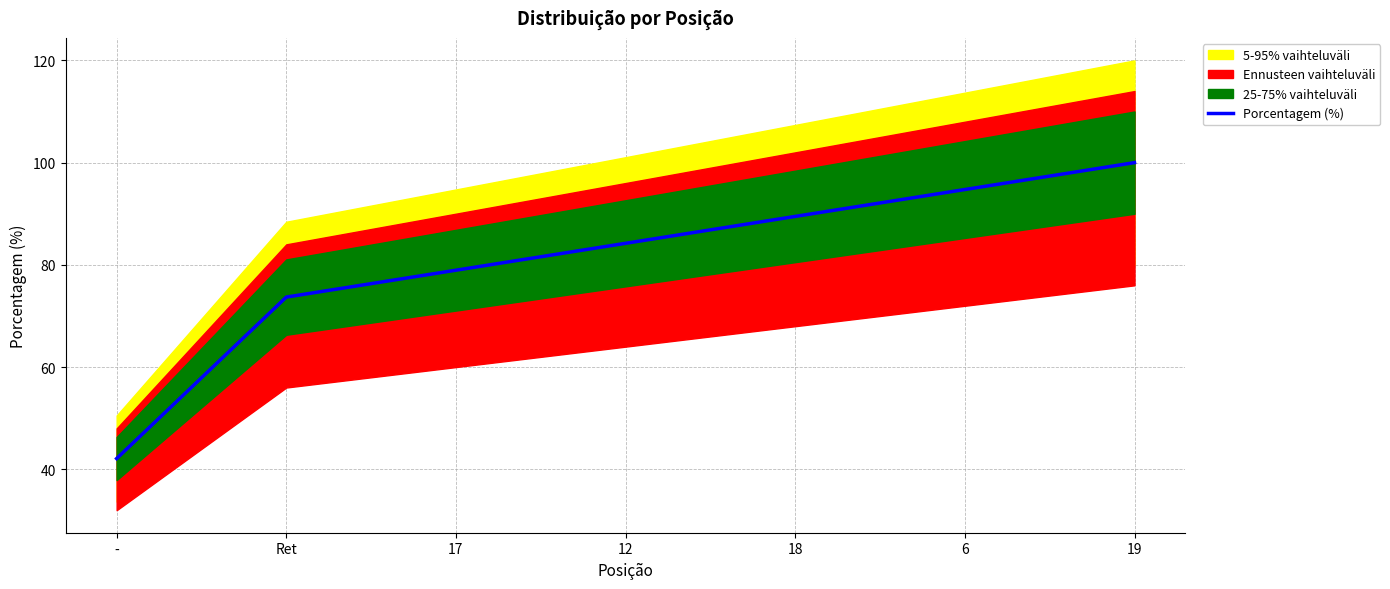

Reading left to right, what are all the values shown in this chart?

42.1	73.7	79.0	84.2	89.5	94.7	100.0